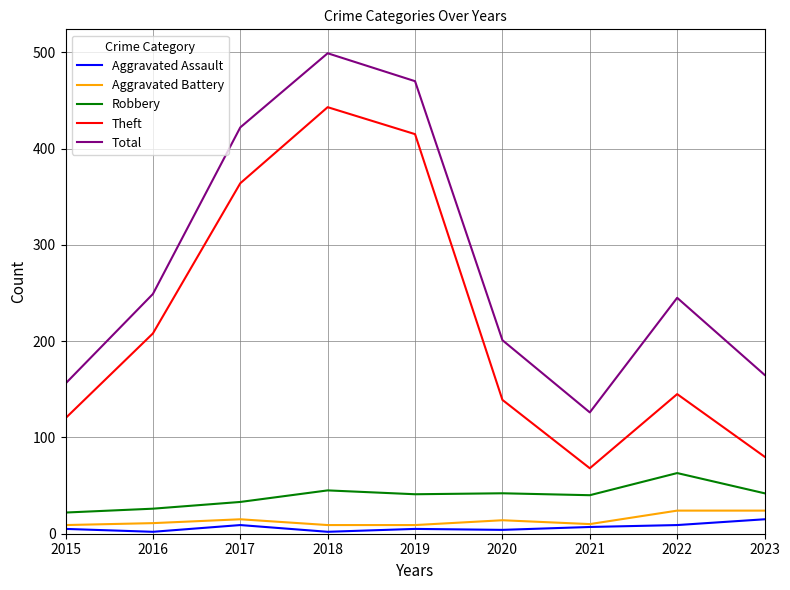

True or false: Total and Robbery intersect in this chart.

False